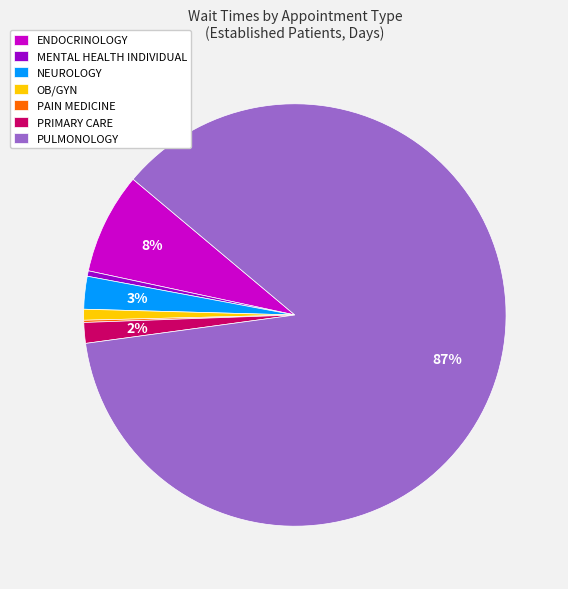

Which category has the biggest portion of the pie?

PULMONOLOGY